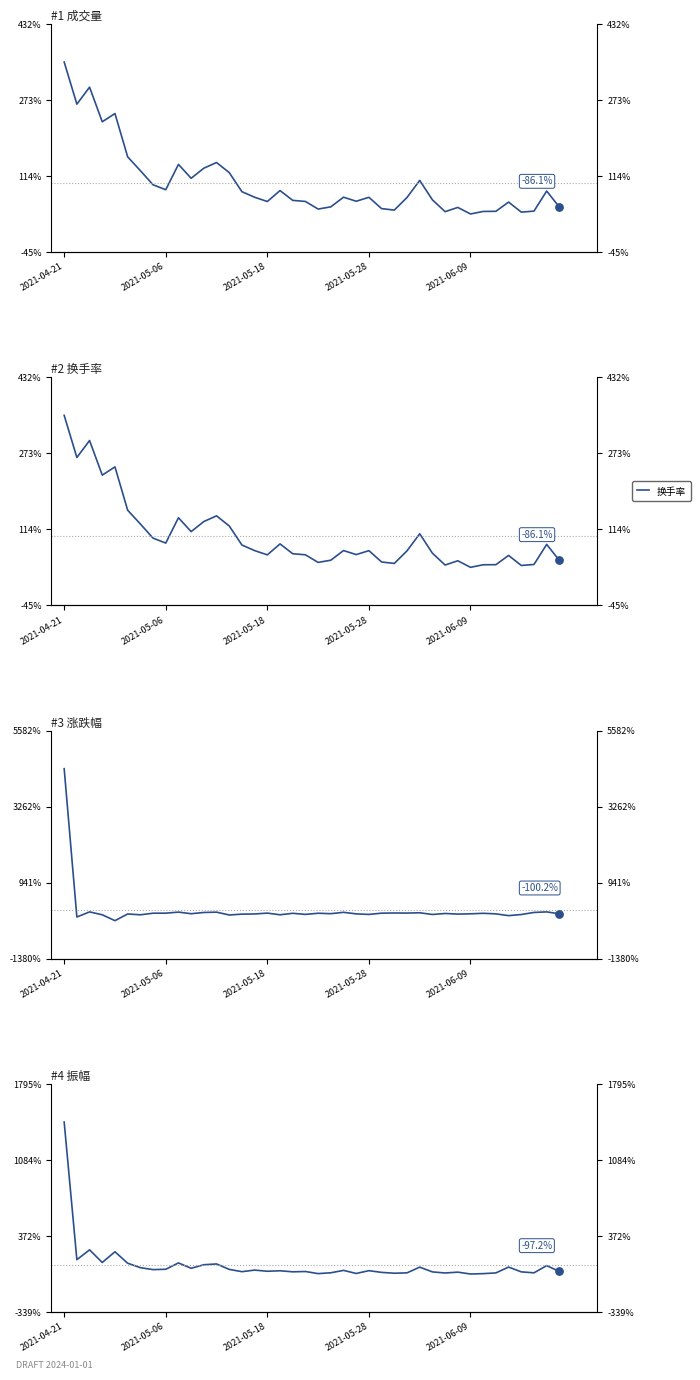

What is the total value across all series at 35?

134.7